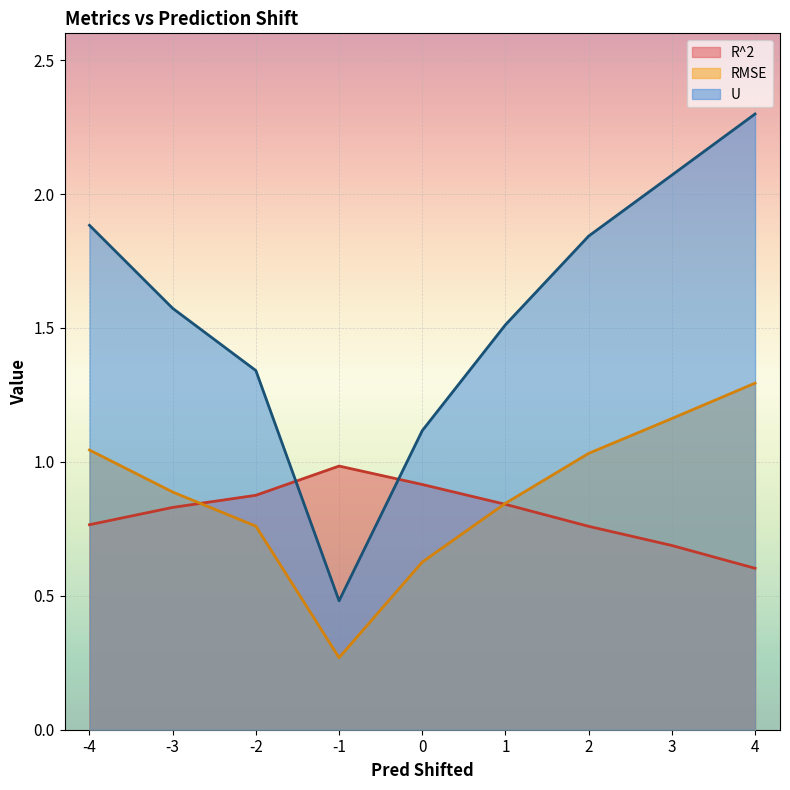

Count the number of categories in the chart.

9